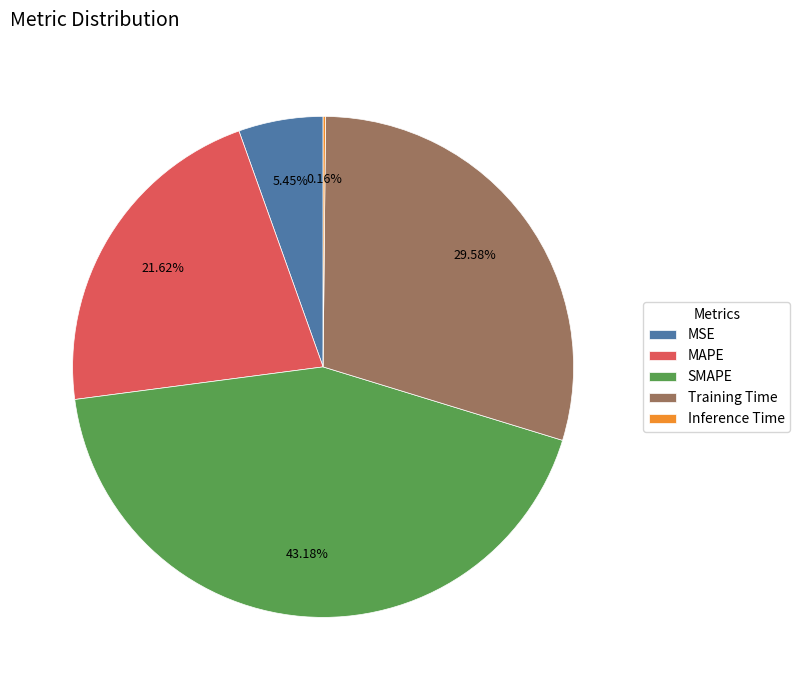

What is the largest slice in the pie chart?

SMAPE